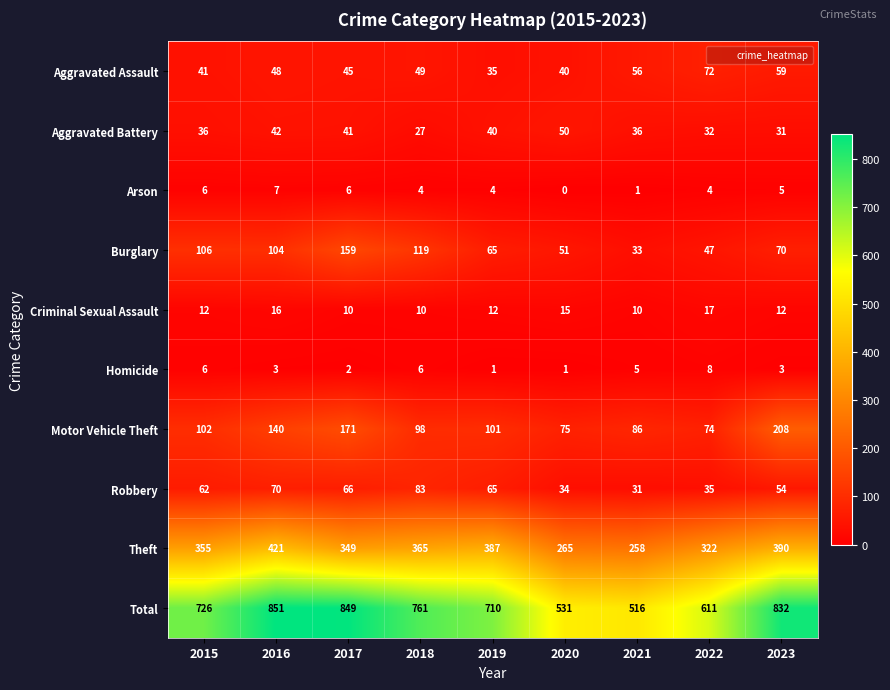

What is the spread (max minus min) of values at 2023?

829